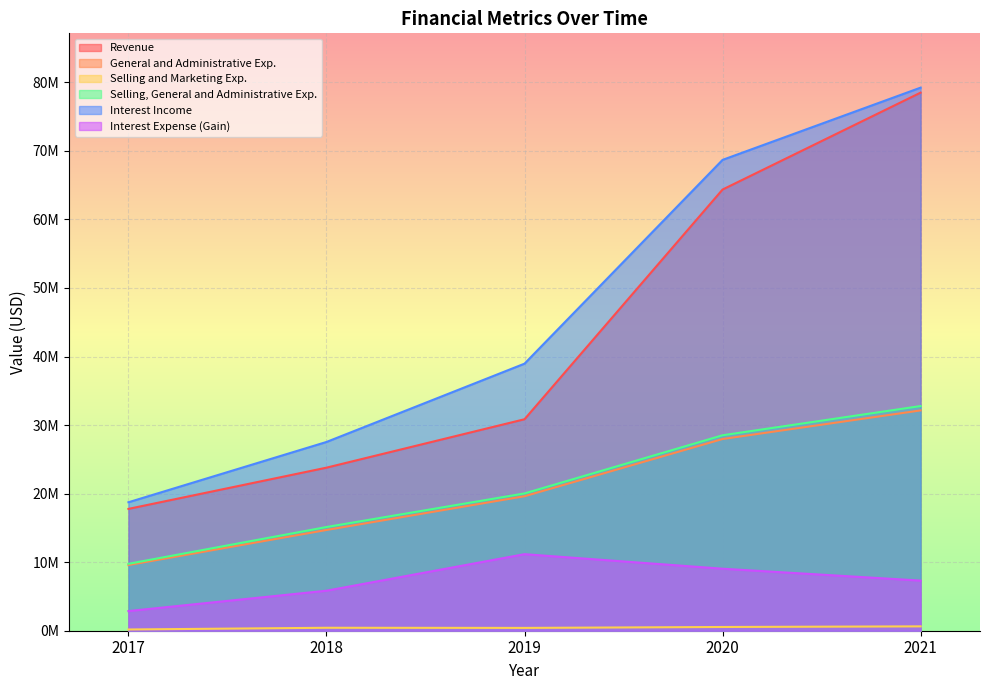

What is the difference between the maximum and second lowest values in the Selling, General and Administrative Exp. series?

17648000